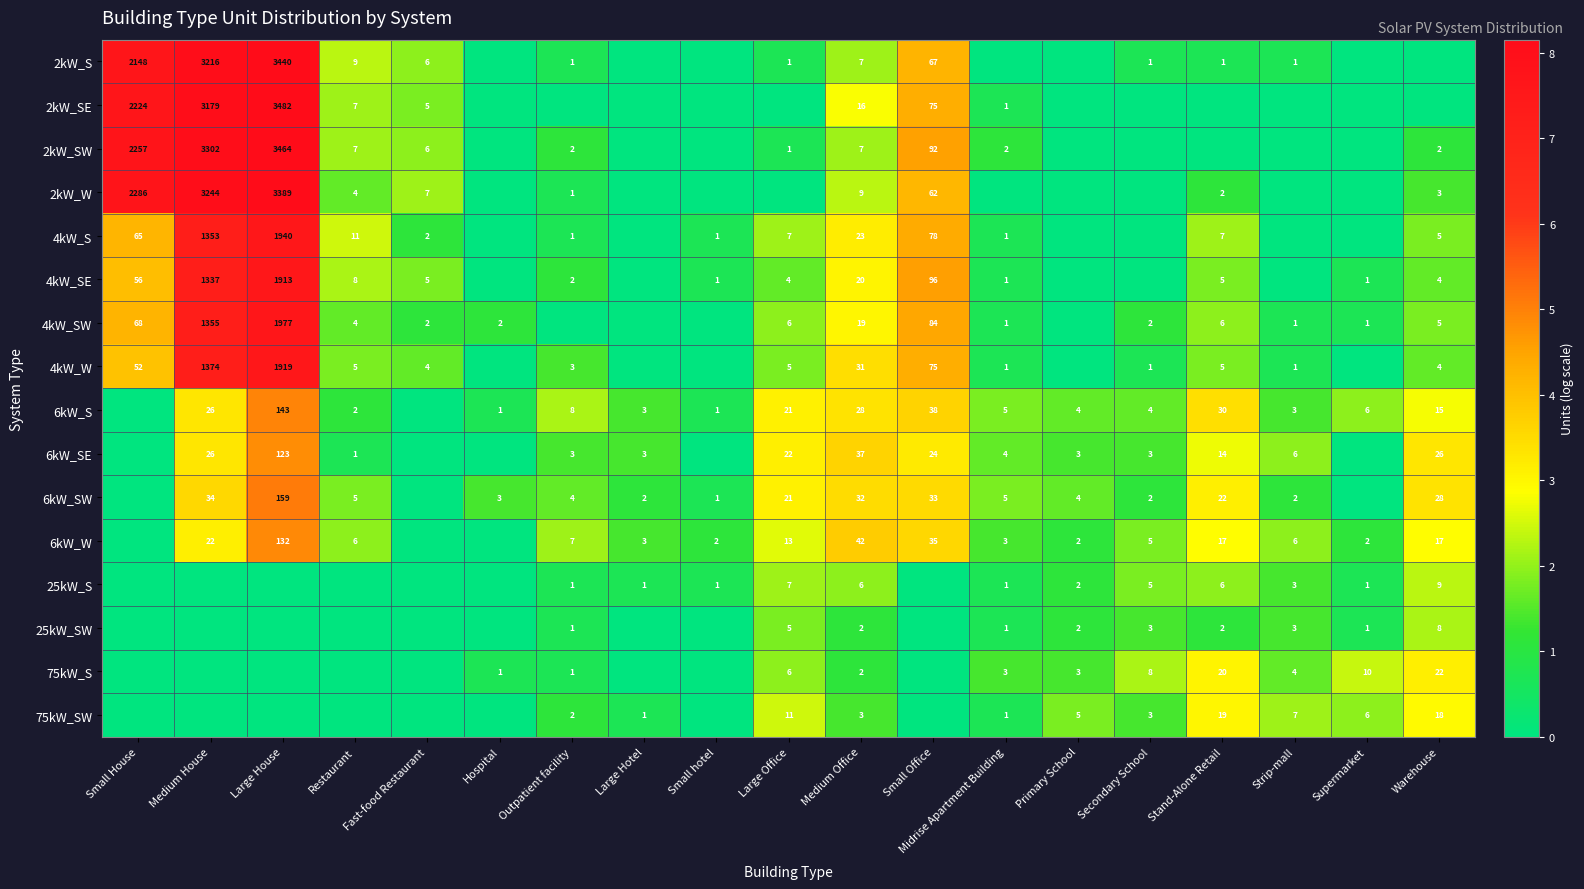

Is the value of 2kW_SW at Medium Office greater than the value of 75kW_SW at Warehouse?

No